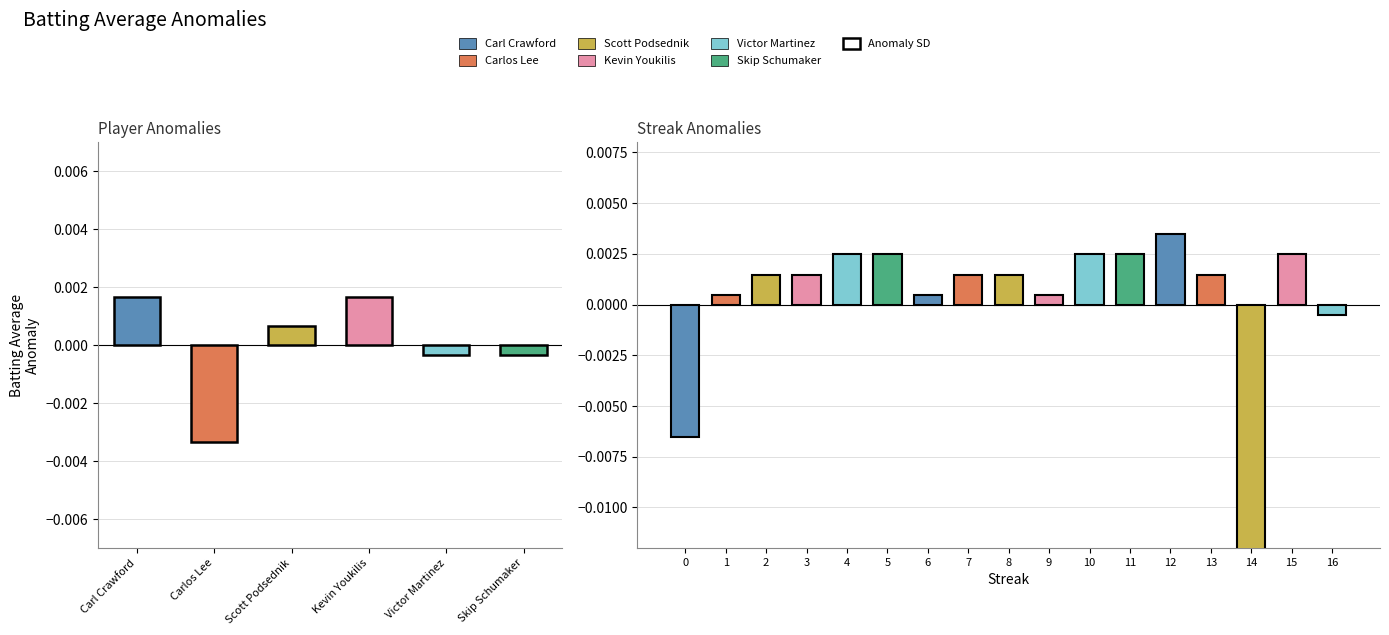

What is the label of the 15th bar from the right?

Scott Podsednik